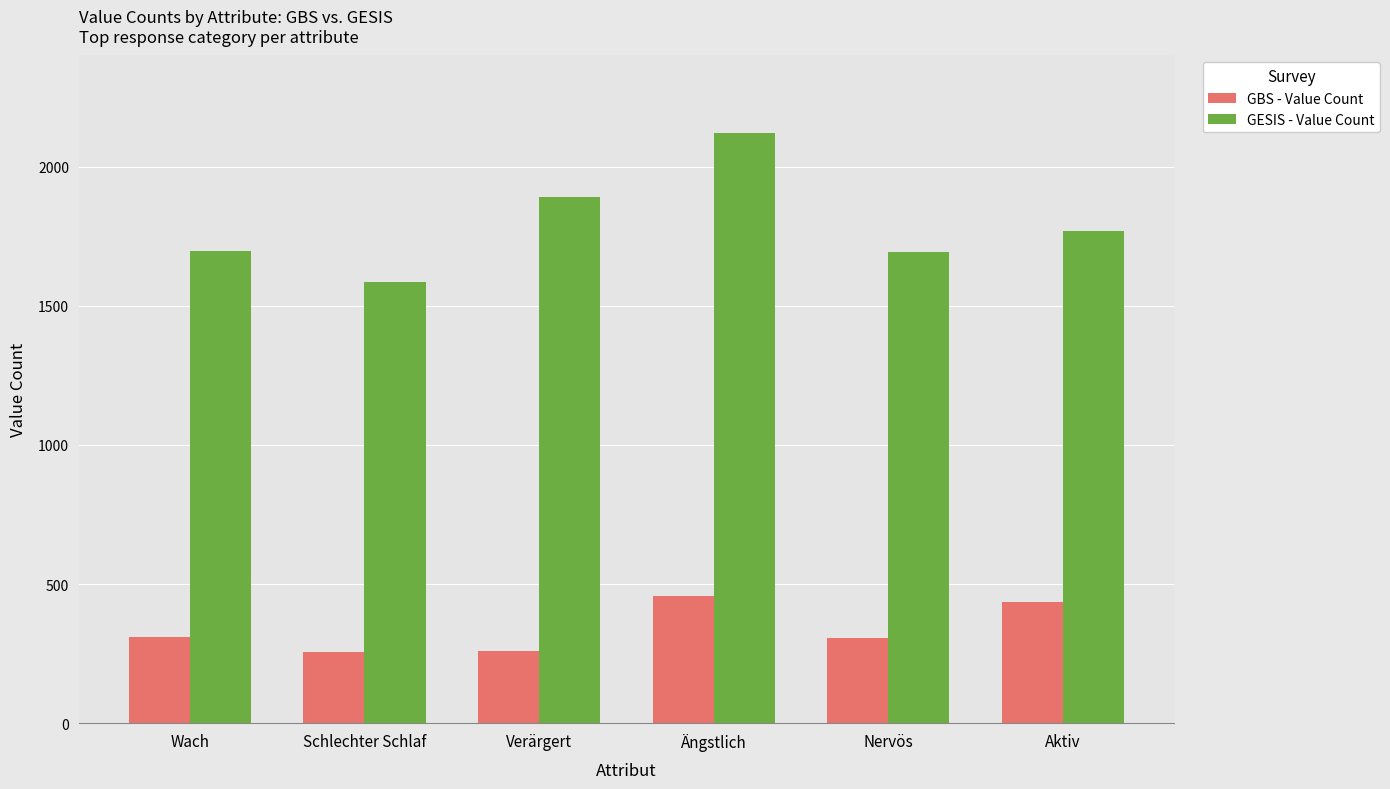

What is the total value across all series at Nervös?

1999